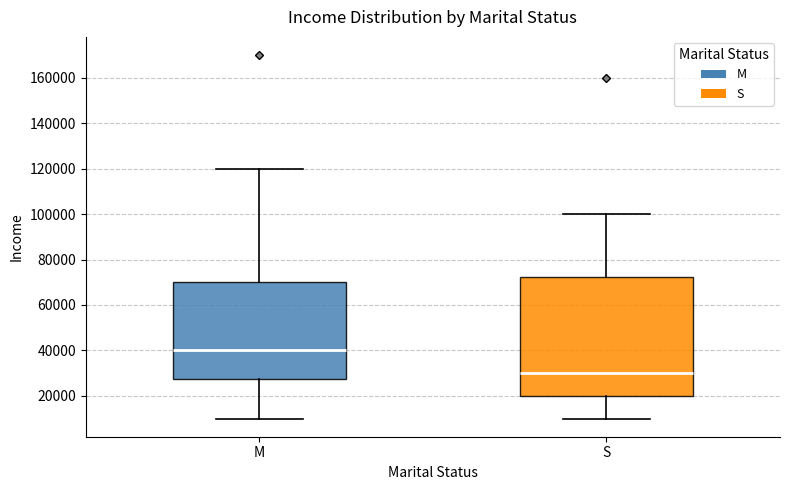

Reading left to right, read every box against the y-axis: the position of its median line, the range the box covers, and the ends of its whiskers. The values are not printed on the chart, so give them approximately, as read against the axis.

M: median 40000, box 28000 to 70000, whiskers 10000 to 120000
S: median 30000, box 20000 to 72000, whiskers 10000 to 100000